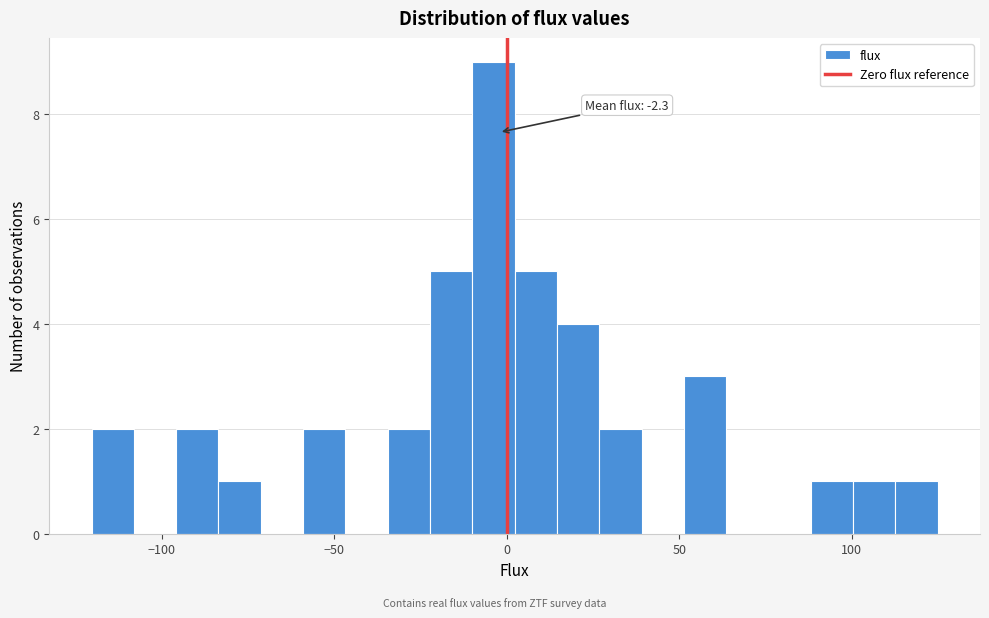

Read against the x-axis, roughly where is the centre of the tallest bar?

-5